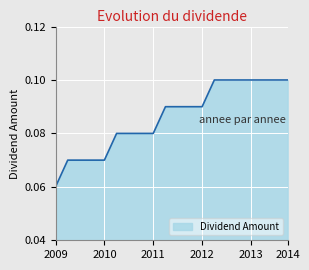

What is the value of the 12th point from the left?

0.1